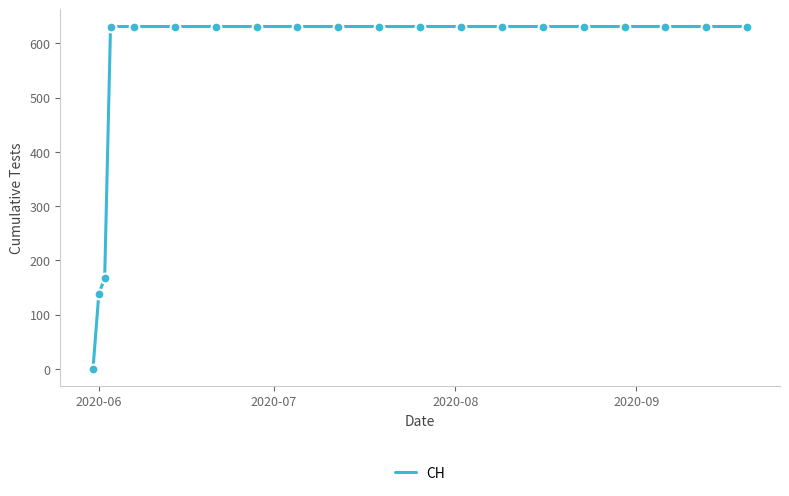

What is the maximum value shown in the chart?

631